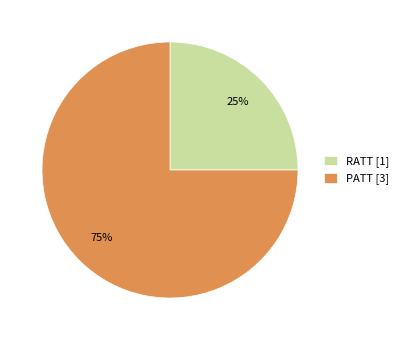

To the nearest percent, what is the average slice percentage?

50%